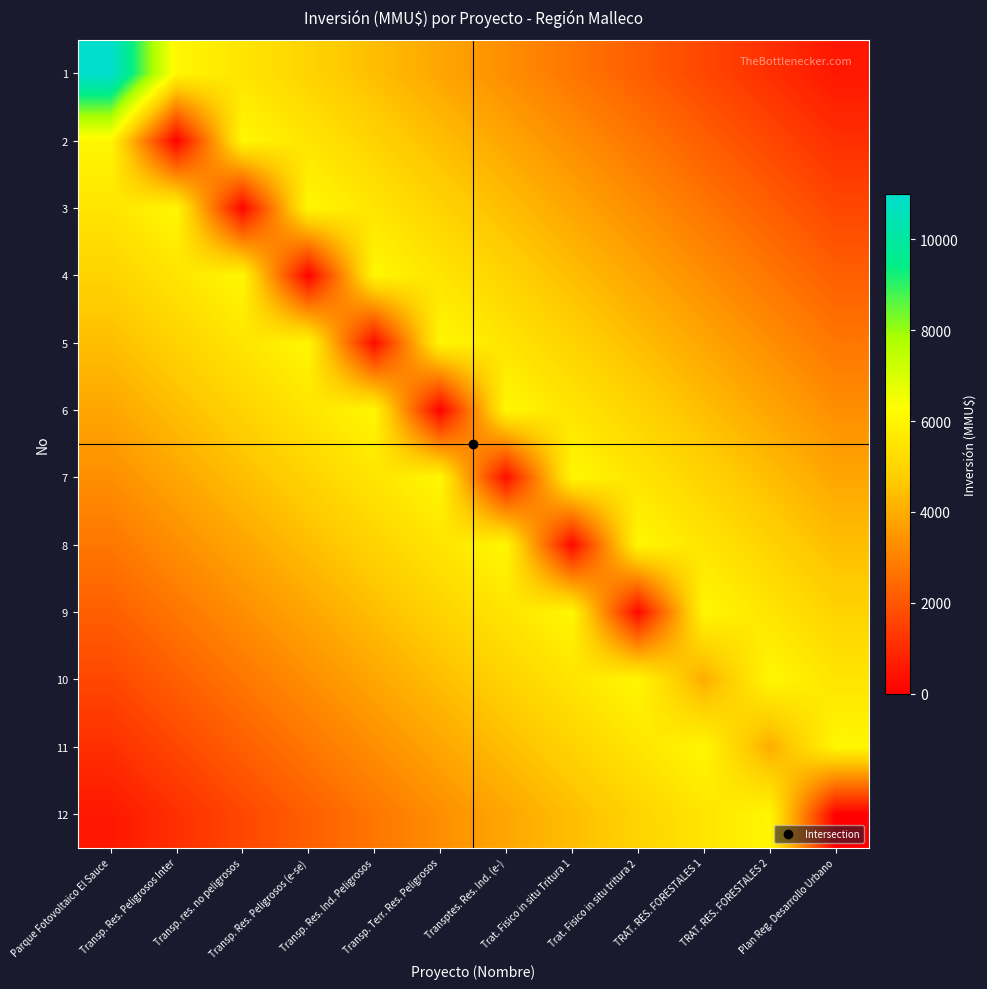

Which series has the largest range (max minus min)?

1